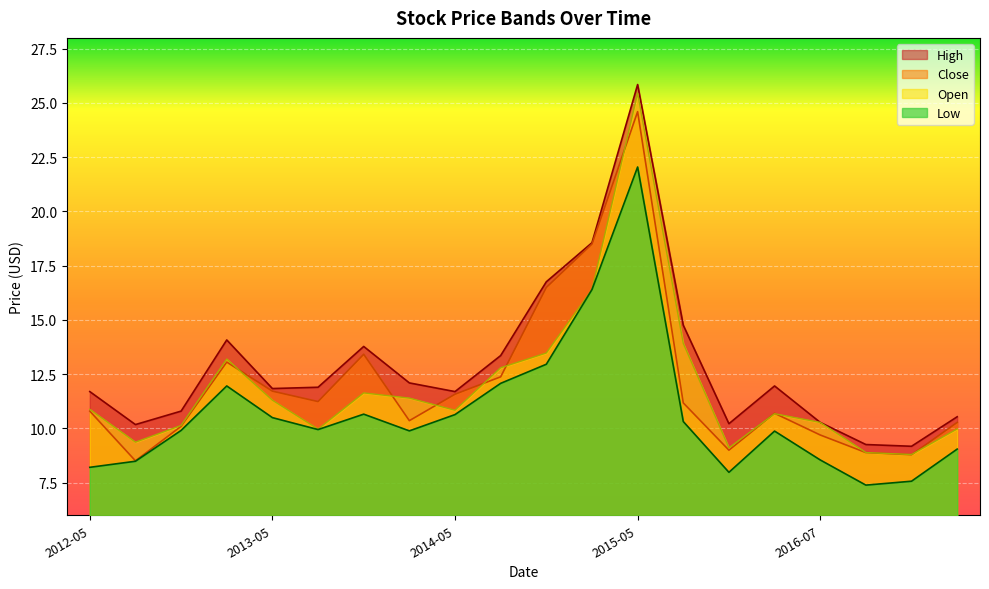

What is the difference between the highest and lowest values at 2014-05?

1.1